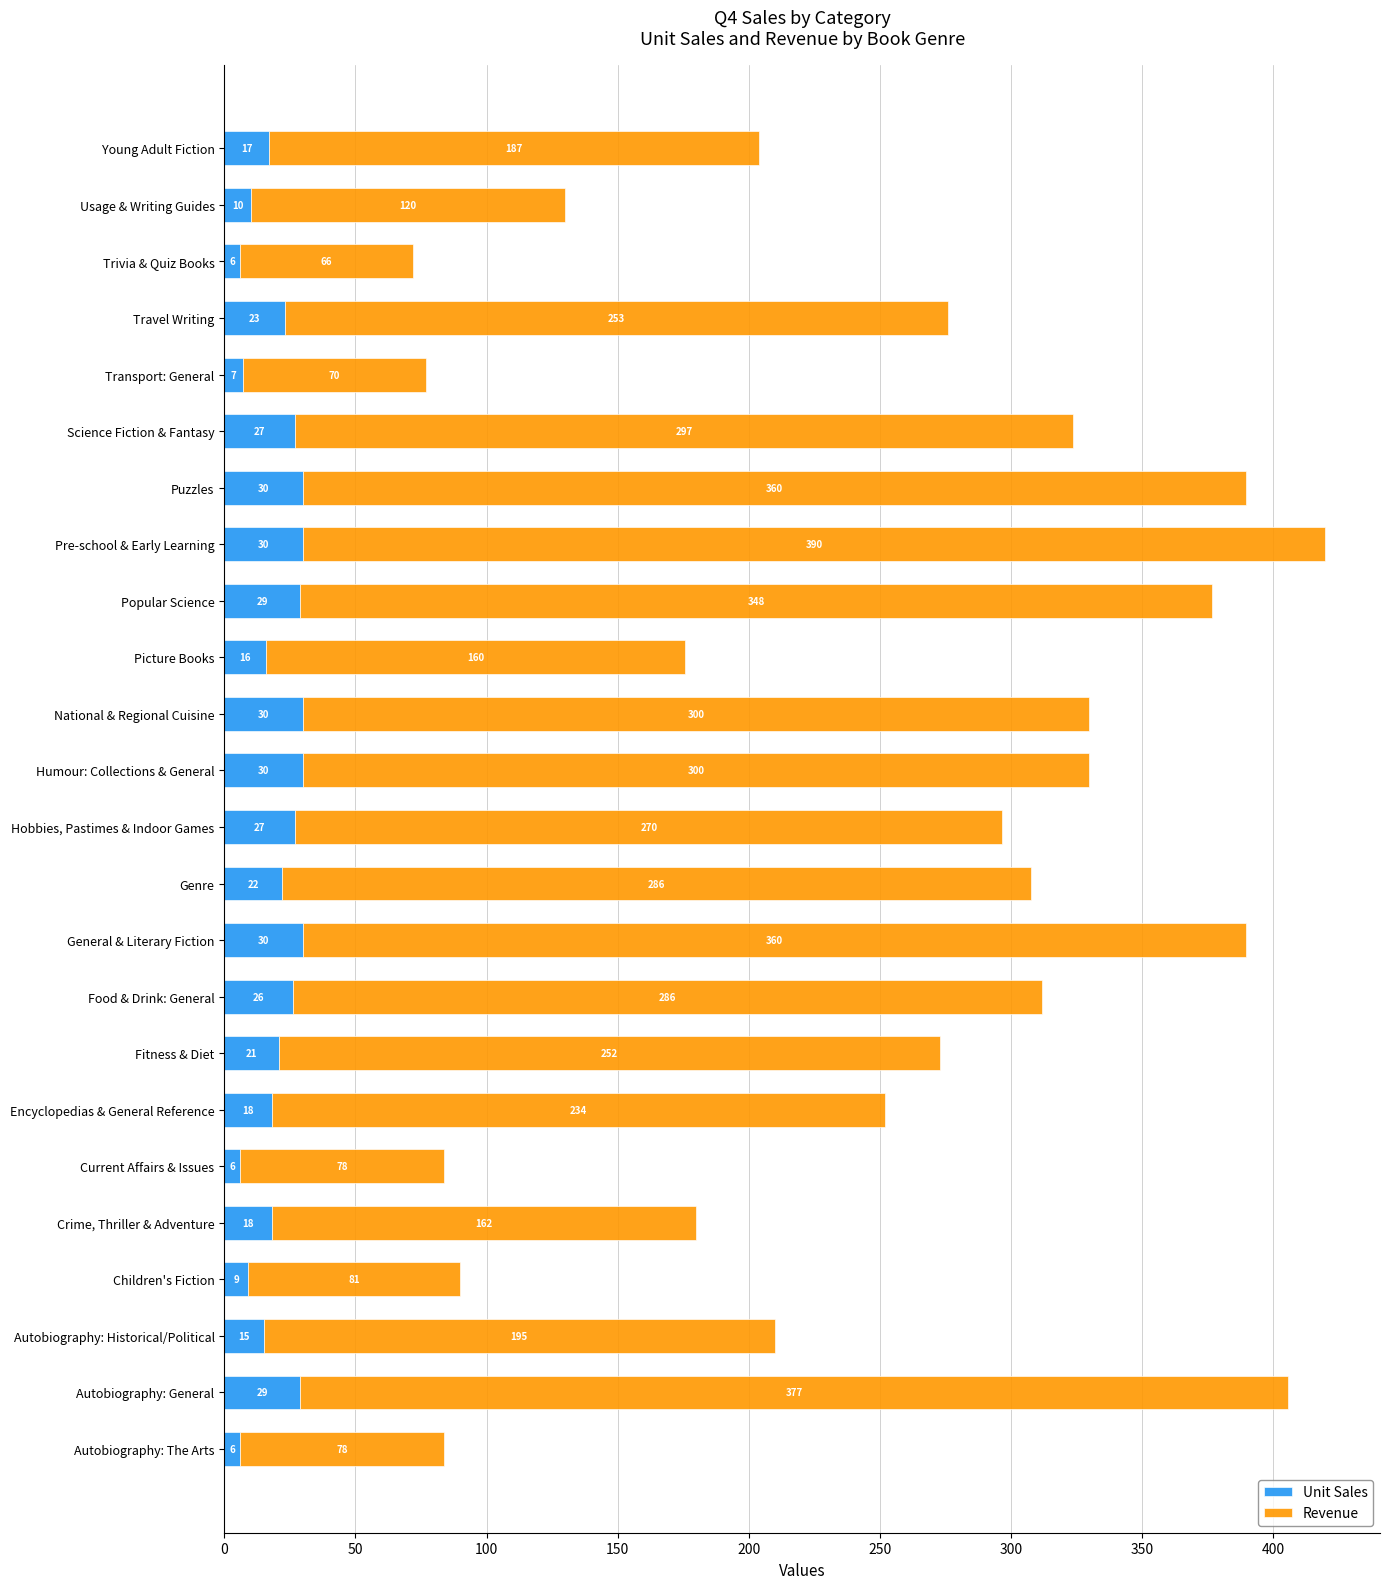

What is the average value of the Unit Sales series?

20.1